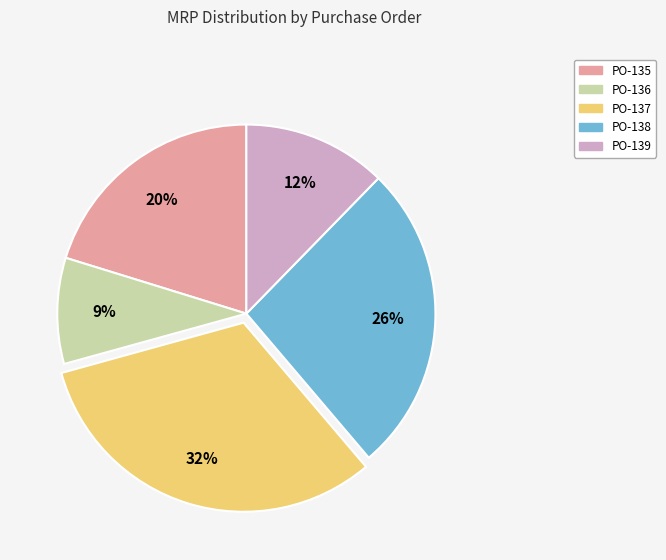

Rank the categories by value from highest to lowest.

PO-137, PO-138, PO-135, PO-139, PO-136